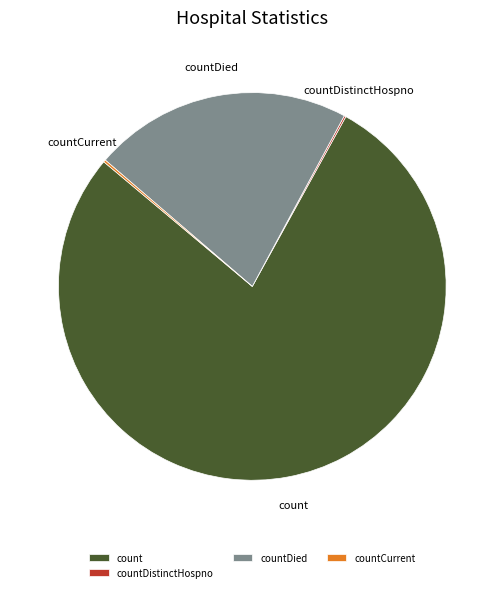

The countDied slice represents 29% of the pie. True or false?

False